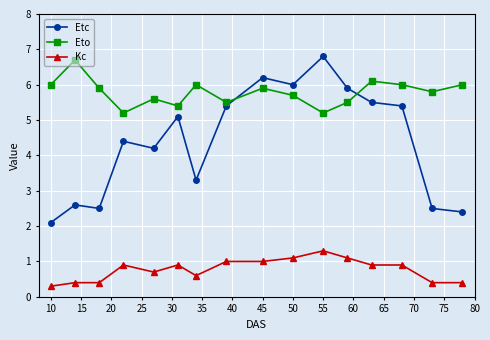

At how many categories does at least one series exceed 1?

16